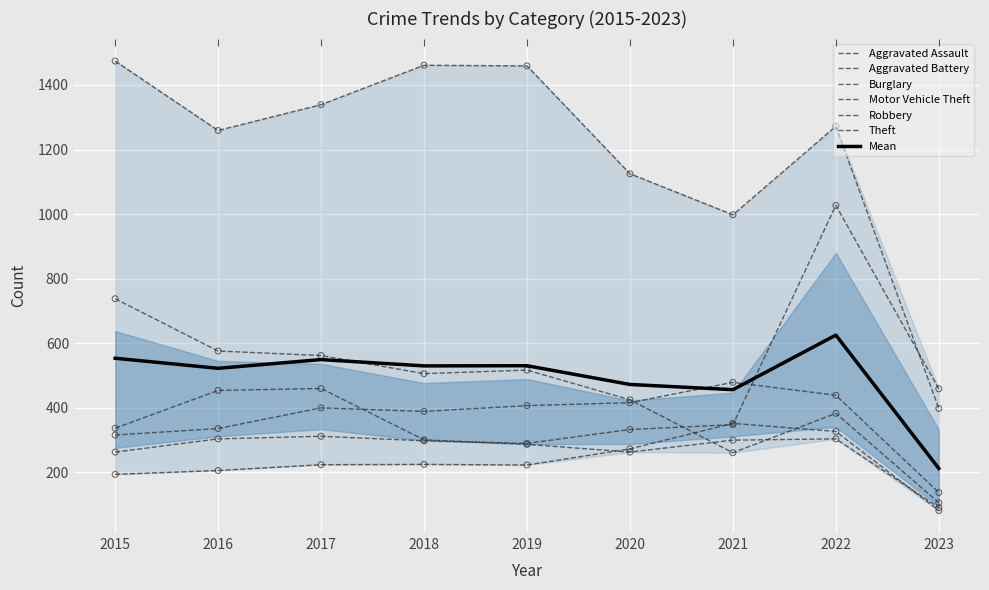

Which series reaches the minimum Y coordinate?

Aggravated Assault